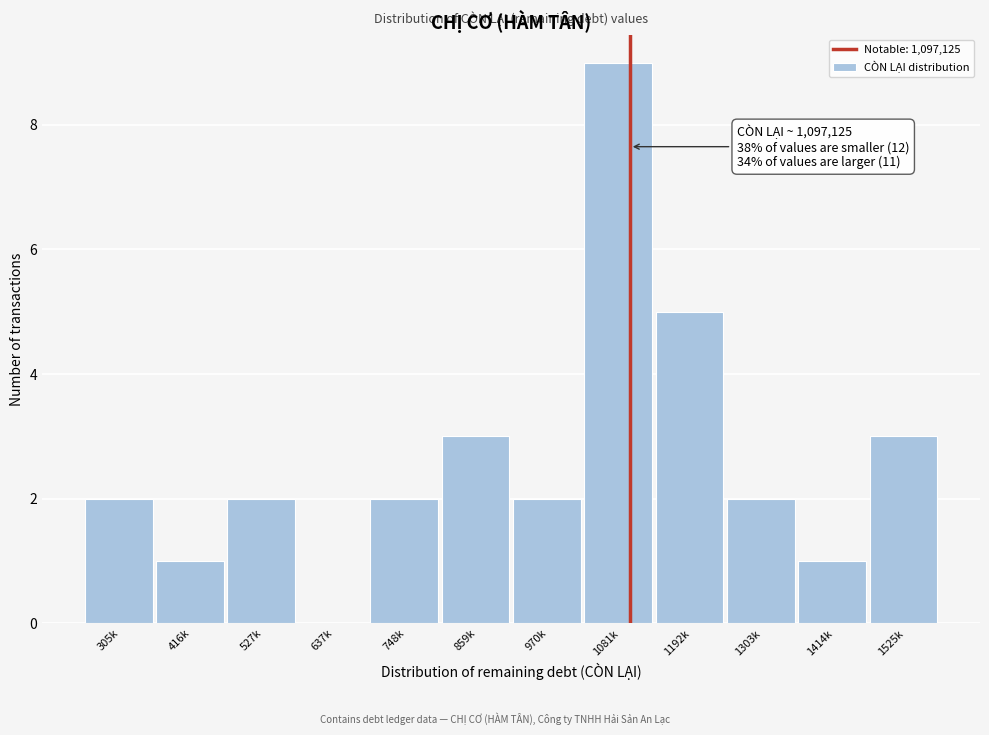

Reading right to left, what are all the values shown in this chart?

1525k=3	1414k=1	1303k=2	1192k=5	1081k=9	970k=2	859k=3	748k=2	637k=0	527k=2	416k=1	305k=2